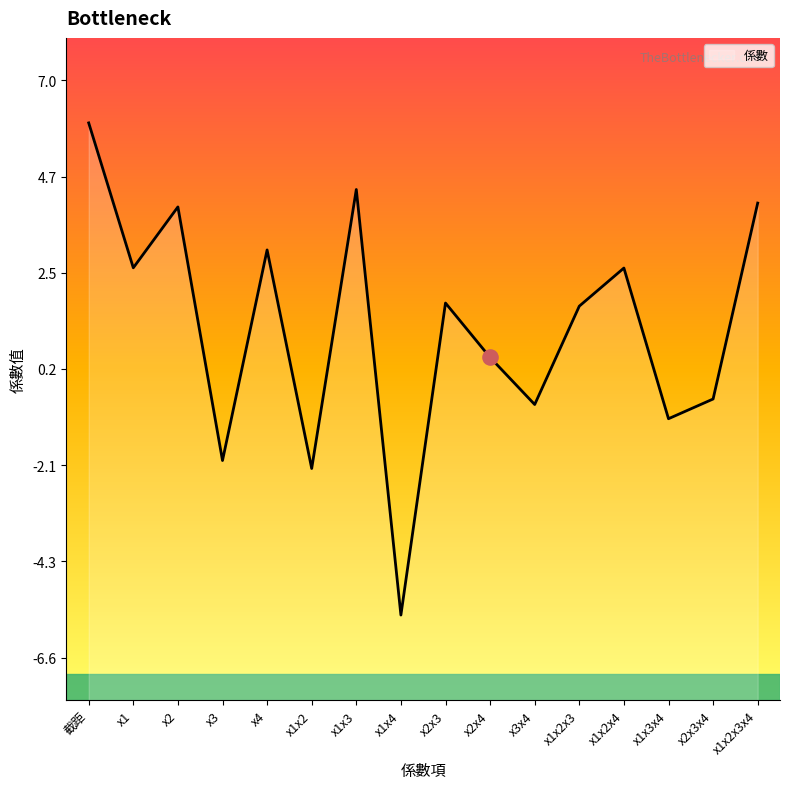

What is the change in value from x2 to x1x2x4?

-1.4